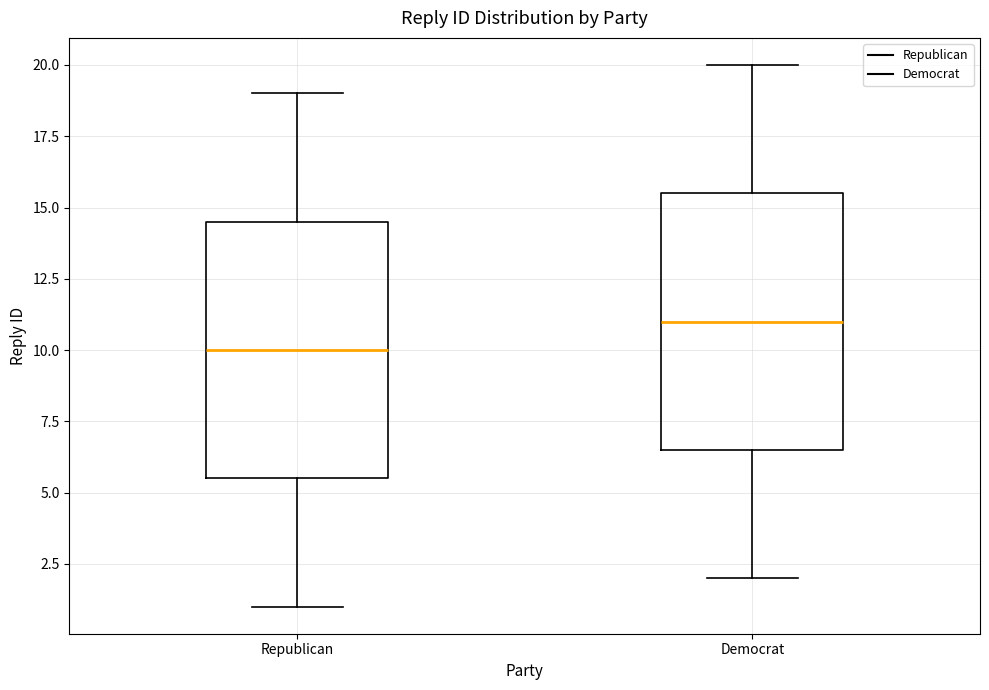

Reading left to right, transcribe this box plot: for each box, give where its median line is, the range the box spans, and where its two whiskers end, as read against the y-axis. The values are not printed on the chart, so give them approximately, as read against the axis.

Republican: median 10.0, box 5.5 to 14.5, whiskers 1.0 to 19.0
Democrat: median 11.0, box 6.5 to 15.5, whiskers 2.0 to 20.0